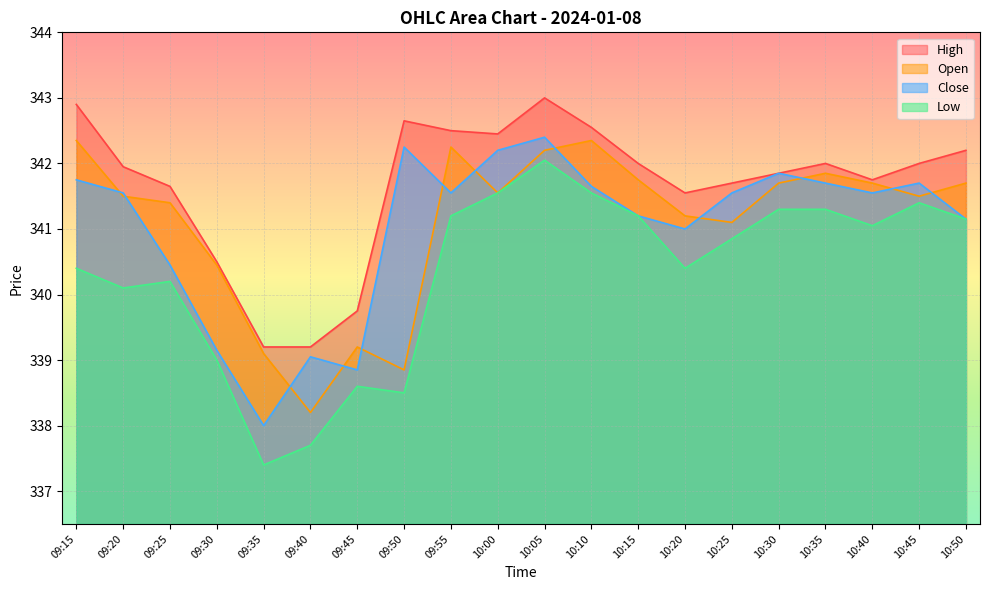

Which label corresponds to the largest value in the chart?

10:05